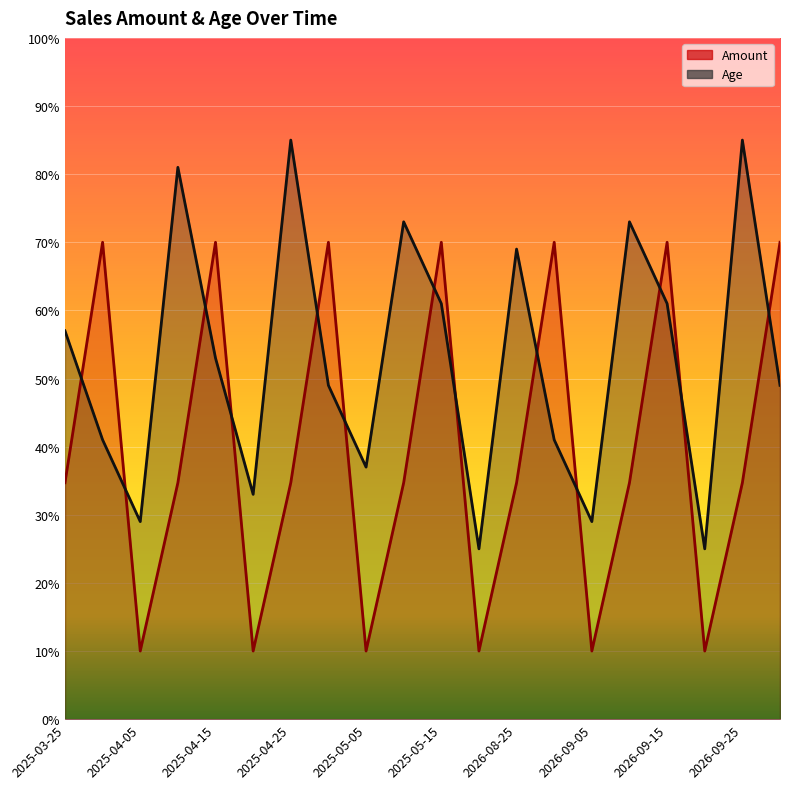

What is the minimum value for Amount?

10.0